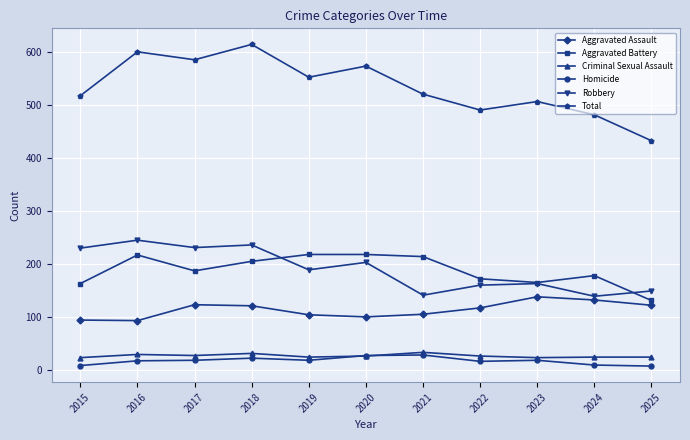

True or false: Criminal Sexual Assault has a value of 23 at 2023.

True